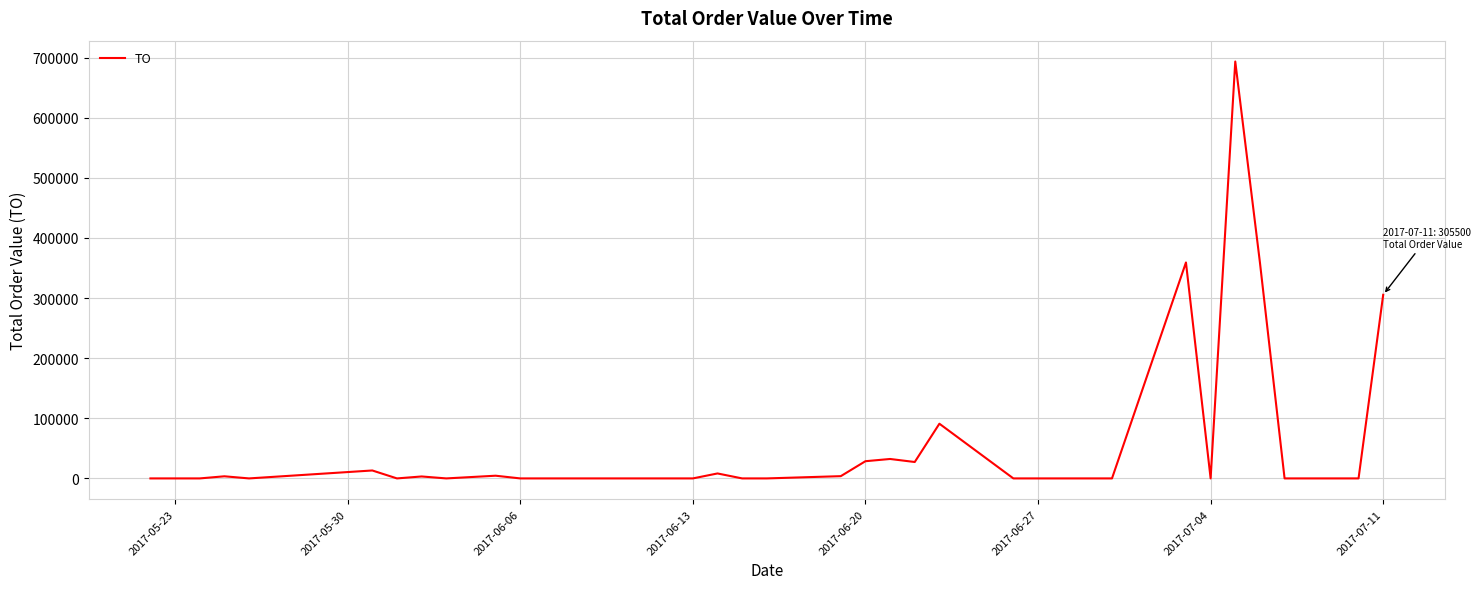

Does the chart display data point markers on the line(s)?

No